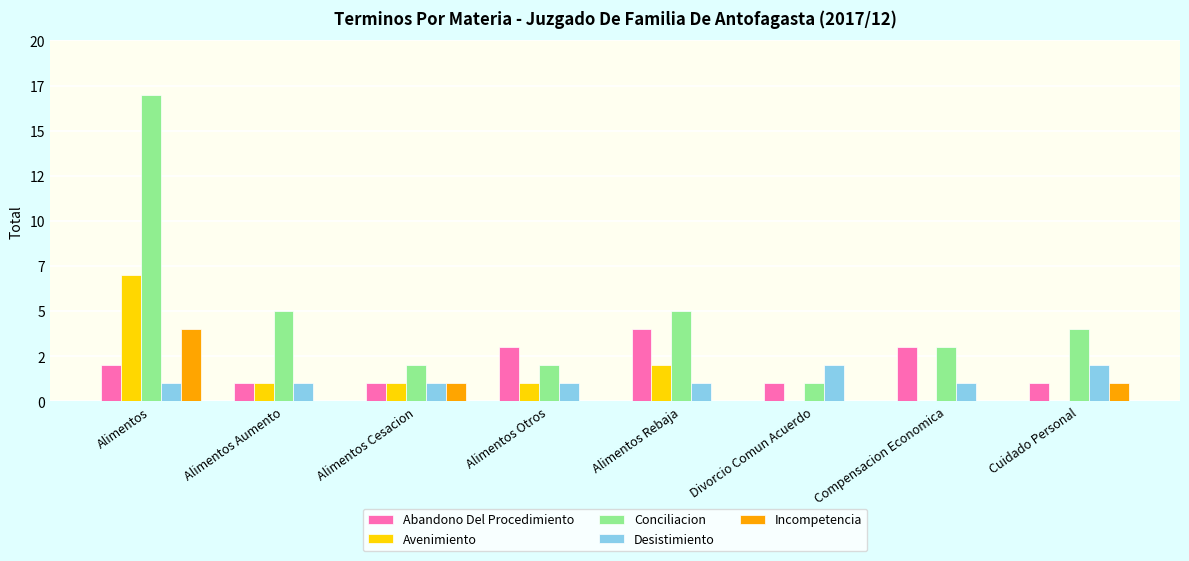

Is it true that Avenimiento equals 0 at Divorcio Comun Acuerdo?

True